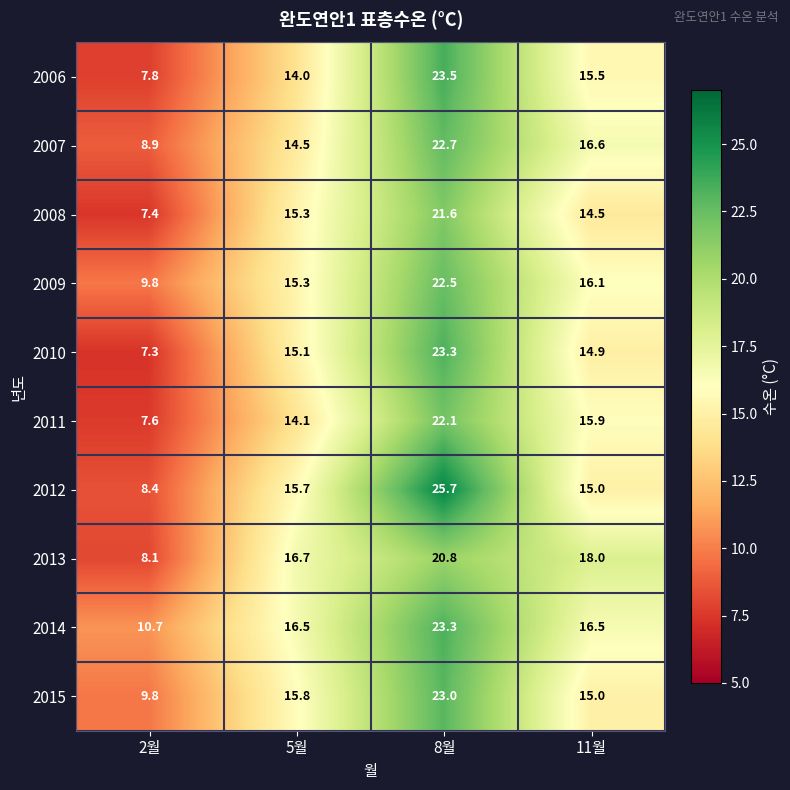

Rank the categories by 2009 value from highest to lowest.

8월, 11월, 5월, 2월